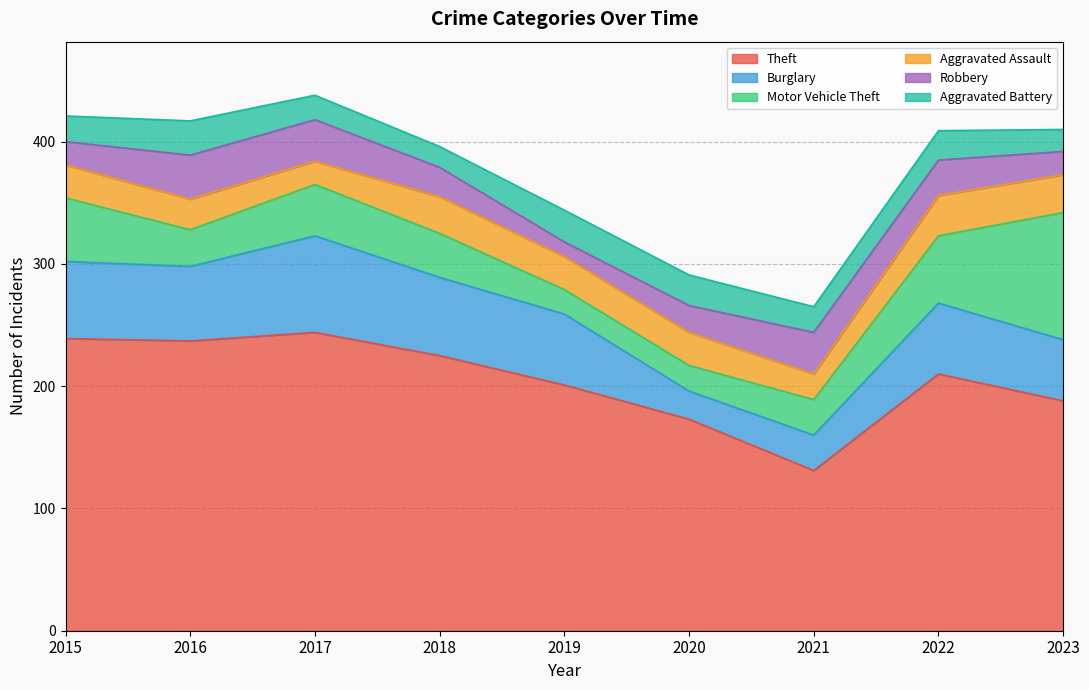

Reading right to left, list all the values displayed in this chart.

Theft: 2023=188	2022=210	2021=131	2020=173	2019=201	2018=225	2017=244	2016=237	2015=239
Burglary: 2023=50	2022=58	2021=29	2020=23	2019=58	2018=64	2017=79	2016=61	2015=63
Motor Vehicle Theft: 2023=104	2022=55	2021=29	2020=21	2019=20	2018=36	2017=42	2016=30	2015=52
Aggravated Assault: 2023=31	2022=33	2021=21	2020=27	2019=27	2018=30	2017=19	2016=25	2015=27
Robbery: 2023=19	2022=29	2021=34	2020=22	2019=12	2018=24	2017=34	2016=36	2015=19
Aggravated Battery: 2023=18	2022=24	2021=21	2020=25	2019=26	2018=17	2017=20	2016=28	2015=21